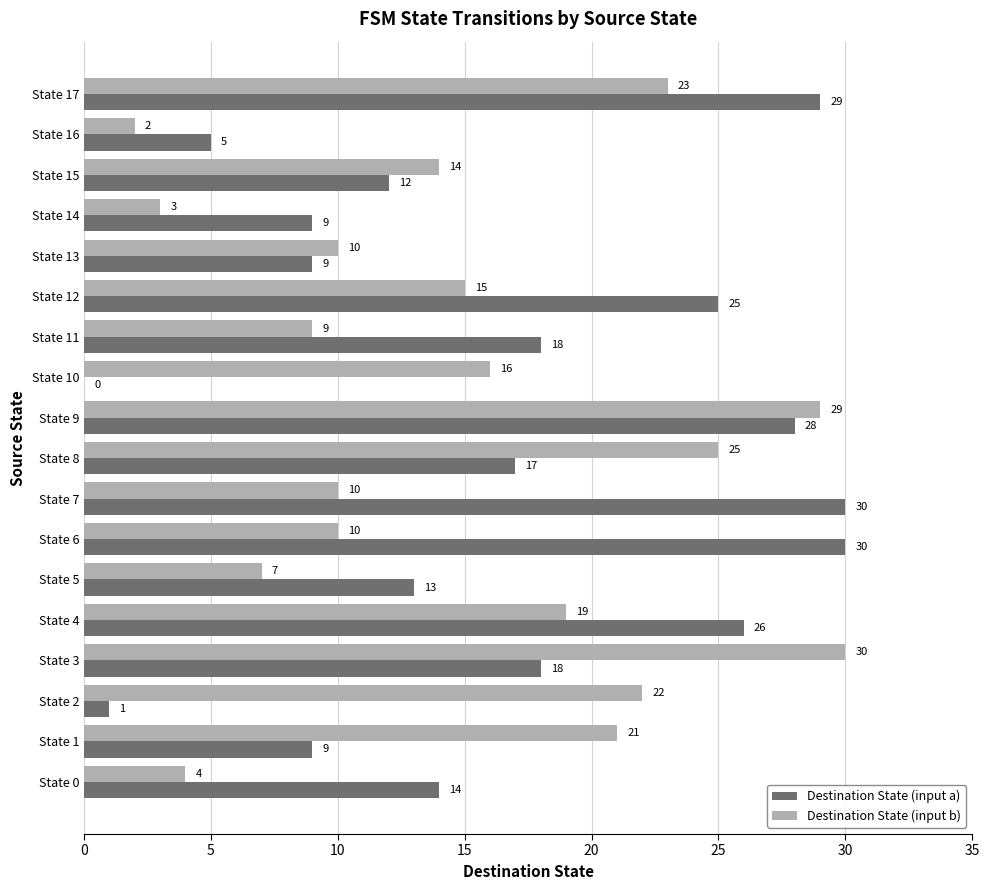

Is the value of Destination State (input b) at State 15 greater than the value of Destination State (input a) at State 8?

No